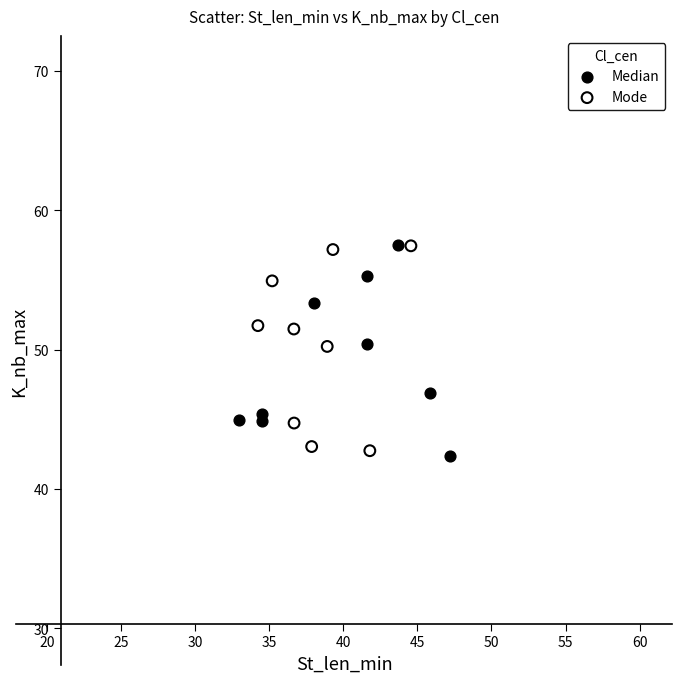

What are all the series names shown in the legend?

Median, Mode